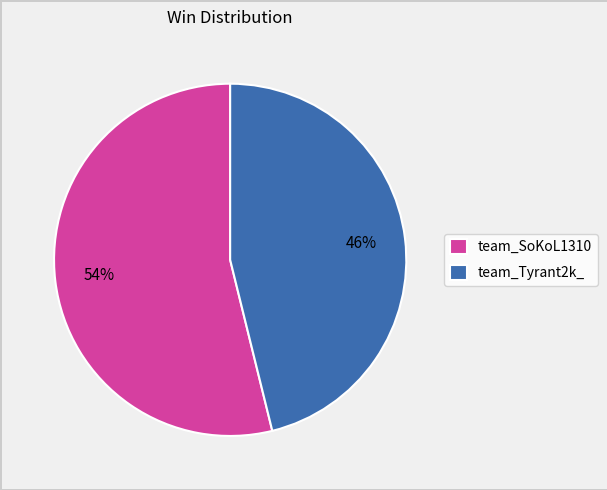

Approximately how many times larger is the value at team_Tyrant2k_ compared to team_SoKoL1310?

0.9